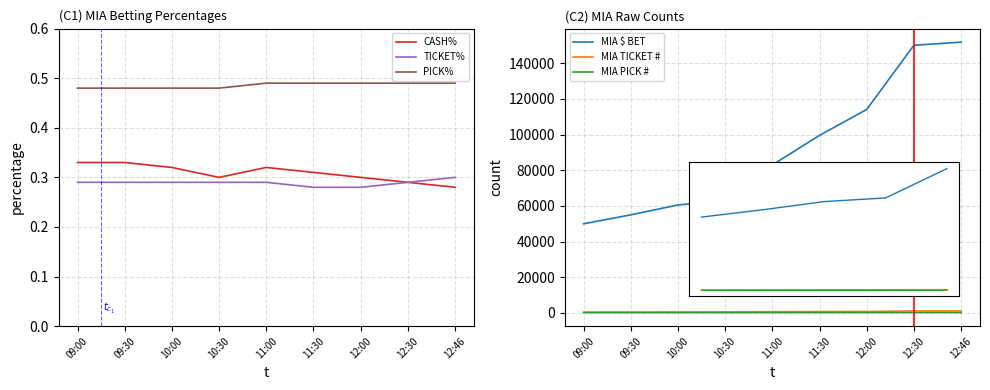

What is the total value across all series at 11:30?

100567.1